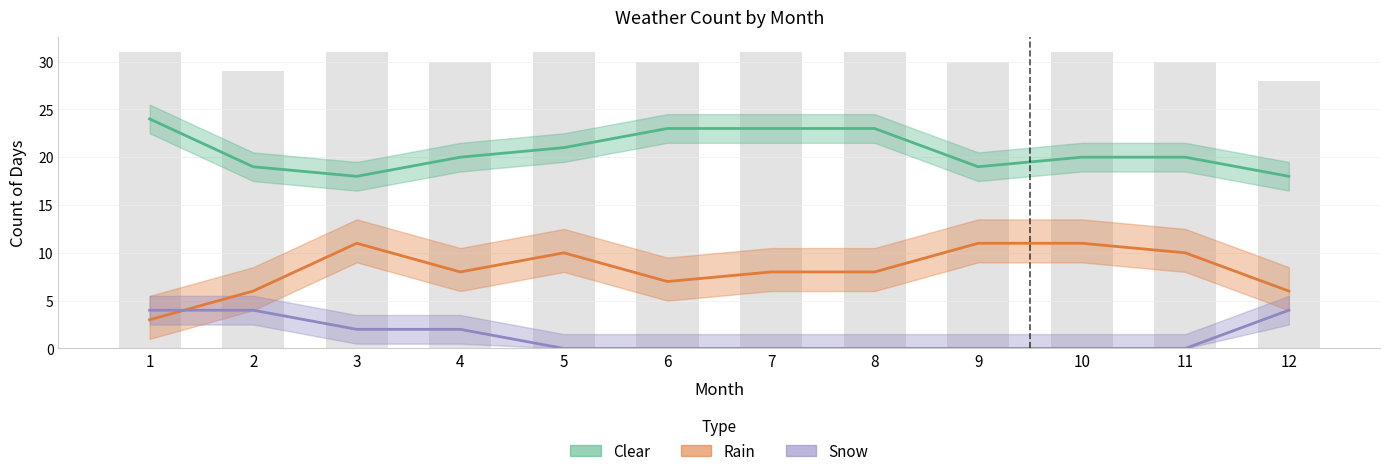

At which category is the sum across all series the highest?

1